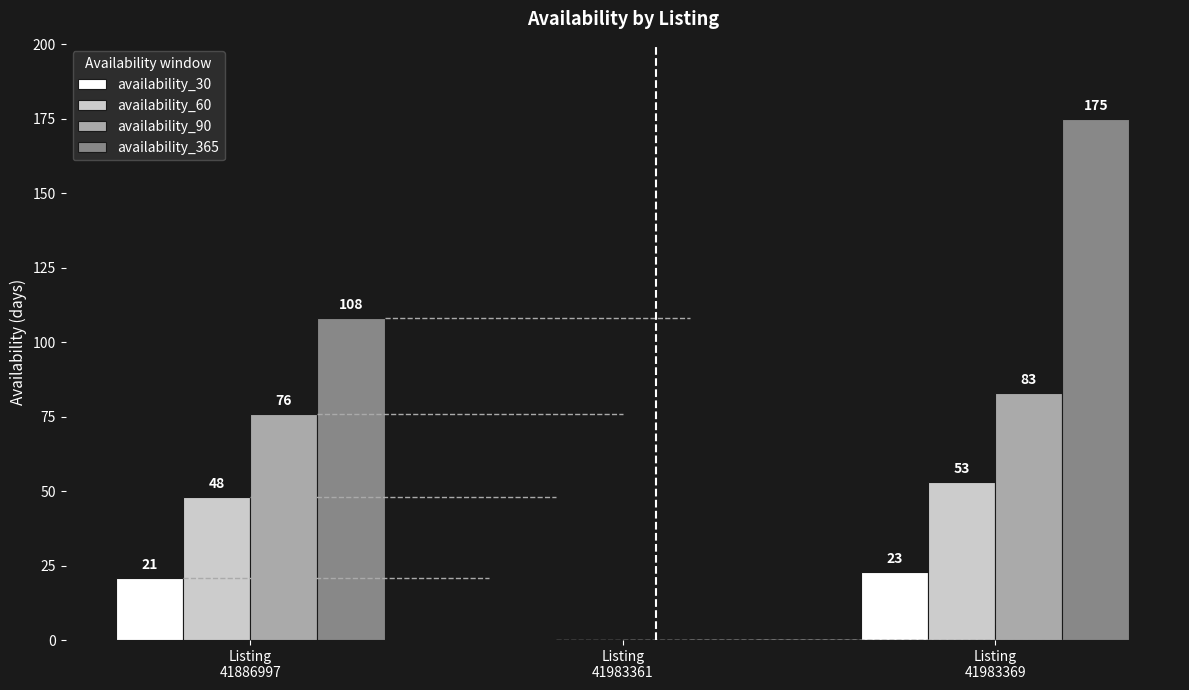

Count the number of data series in this chart.

4